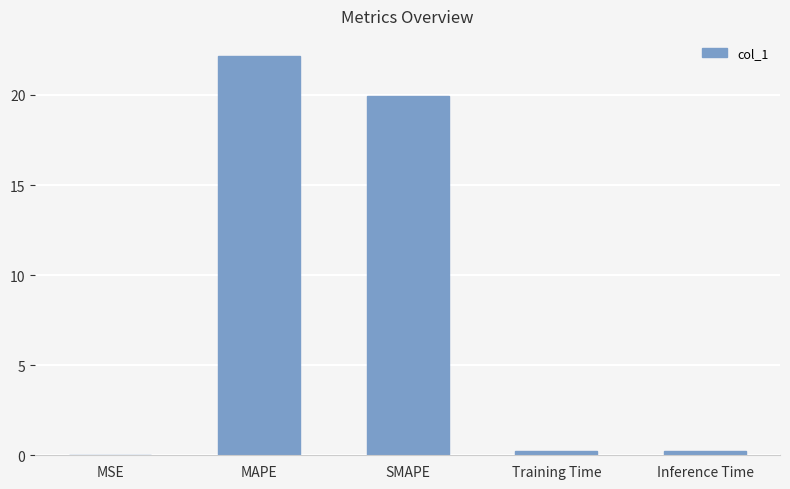

Read the value at MAPE.

22.2